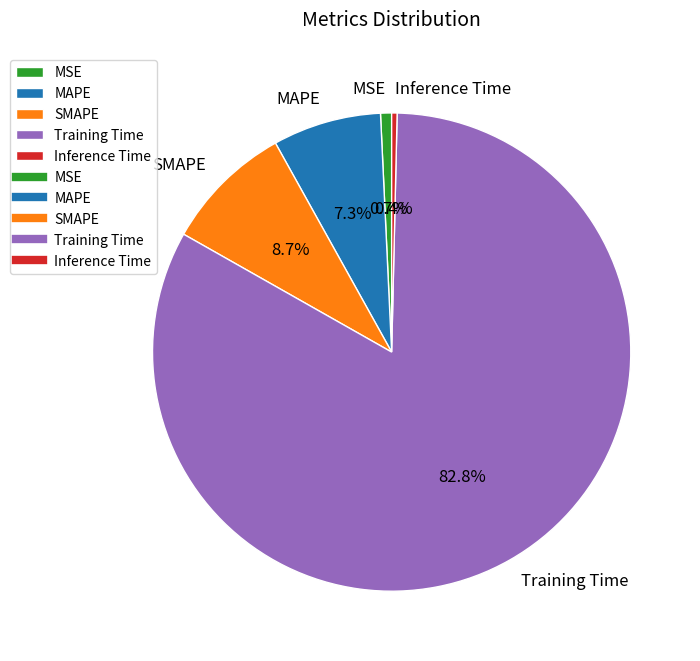

Which category has the biggest portion of the pie?

Training Time